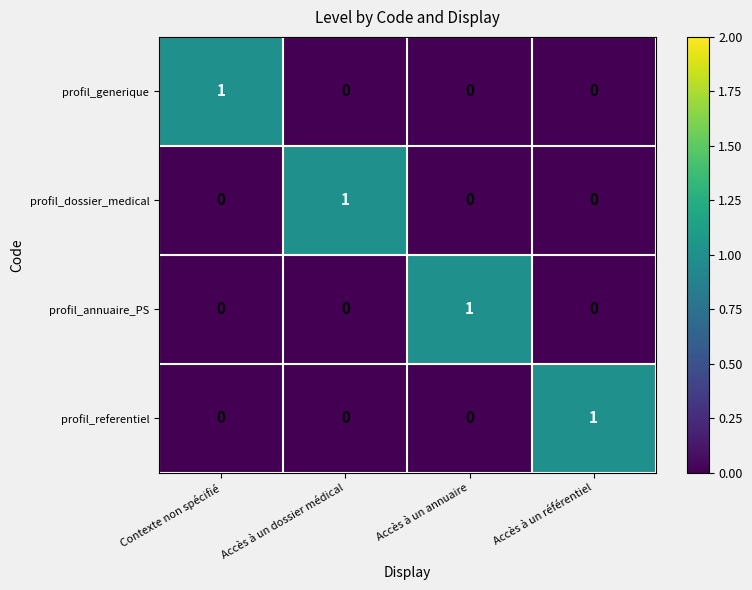

Is the value of profil_generique at Contexte non spécifié greater than the value of profil_referentiel at Accès à un annuaire?

Yes